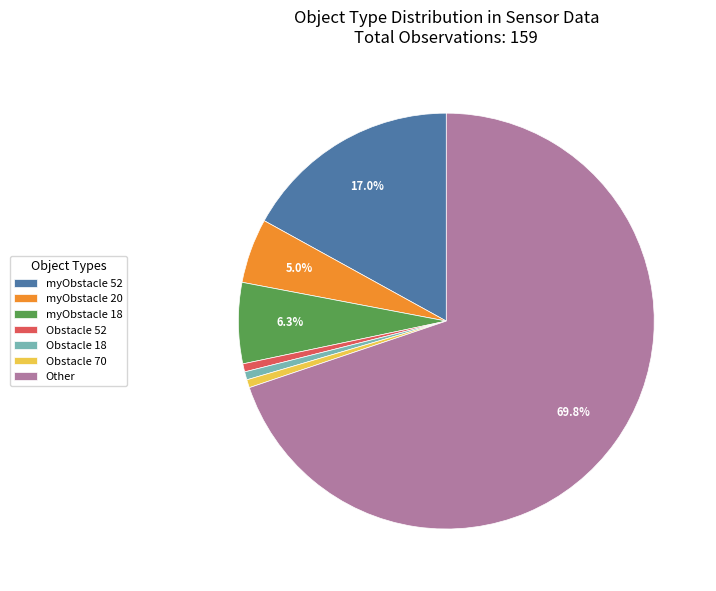

Combined, do Obstacle 70 and Obstacle 18 account for over 50%?

No